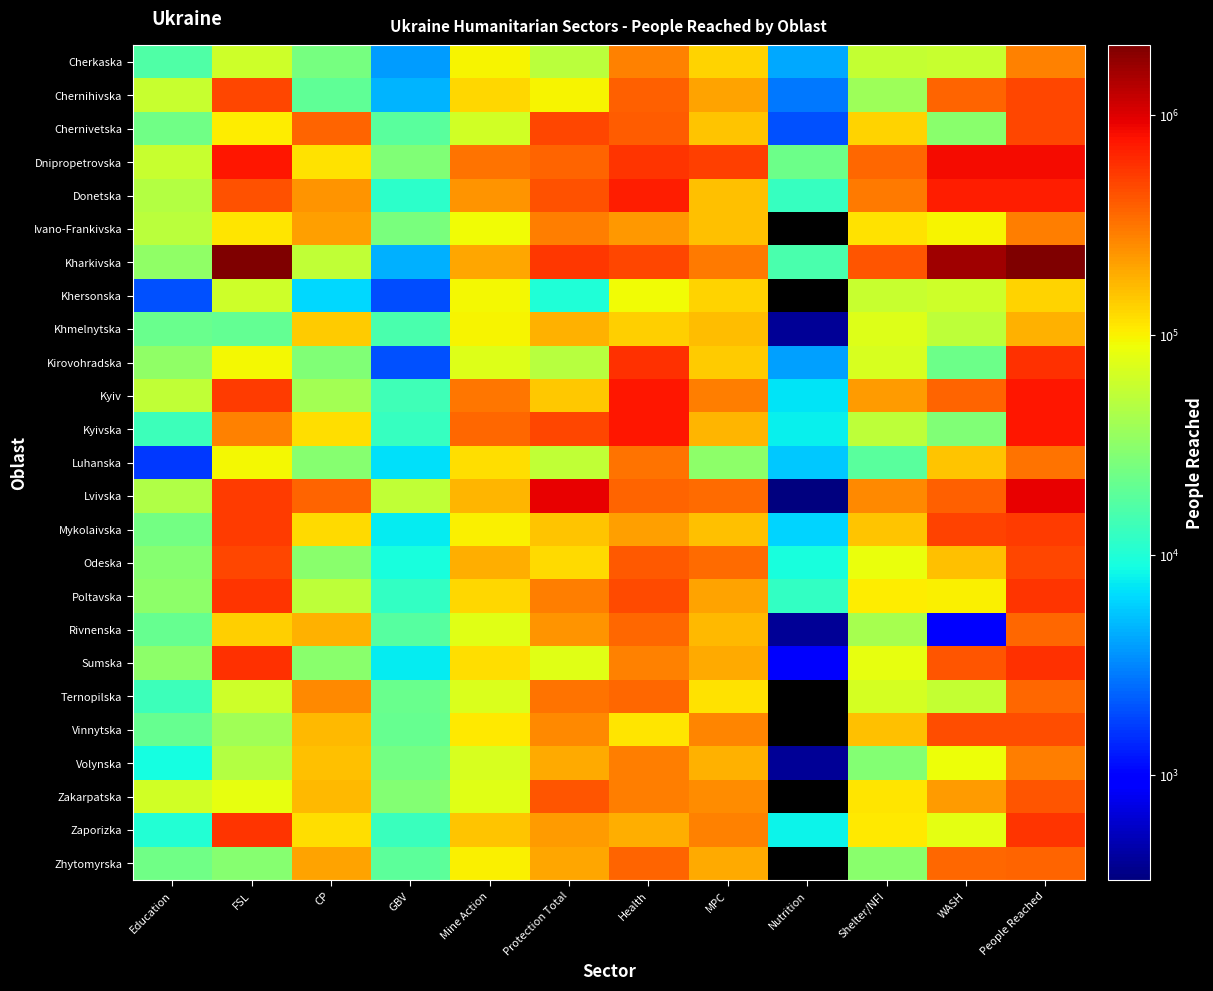

Which series has the largest total across all categories?

Kharkivska